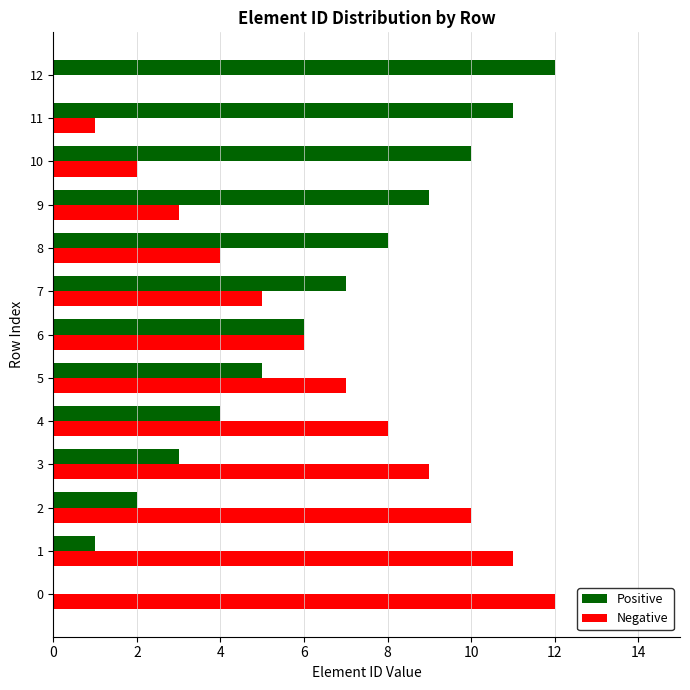

At which label does Positive reach its peak?

12